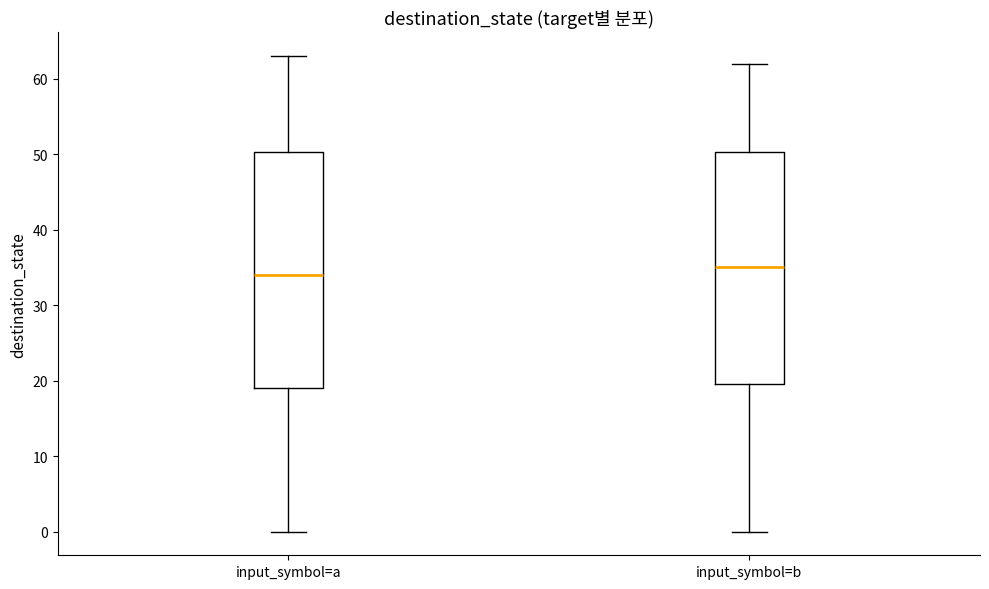

Where is the lower edge of the box for input_symbol=a on the y-axis? The values are not printed on the chart, so give them approximately, as read against the axis.

19